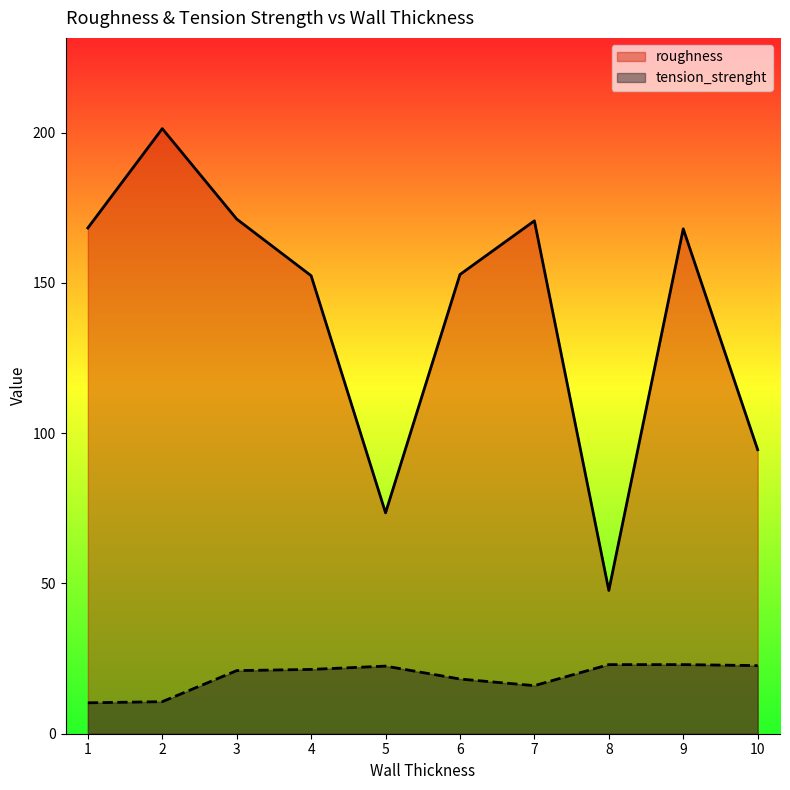

What is the difference between the roughness values at 4 and 7?

18.3